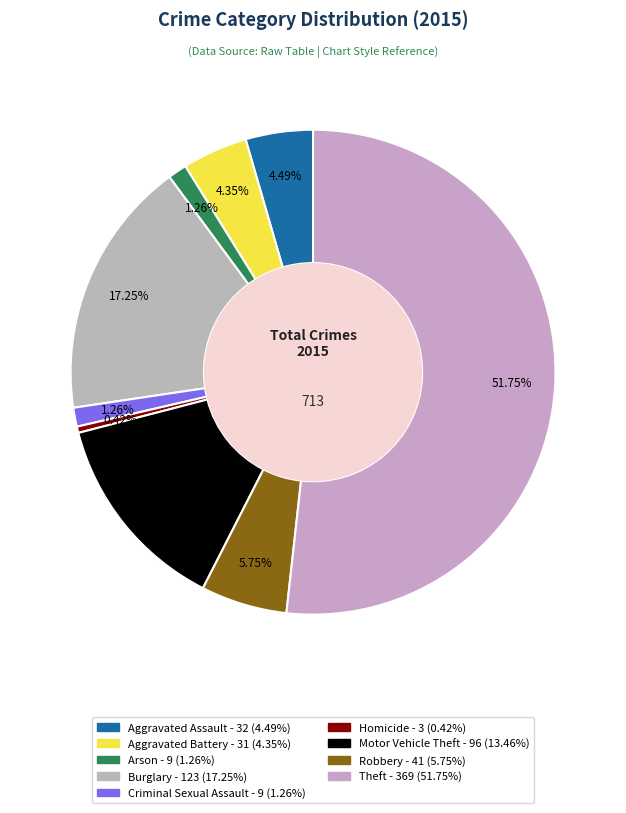

How many slices are in this pie chart?

9